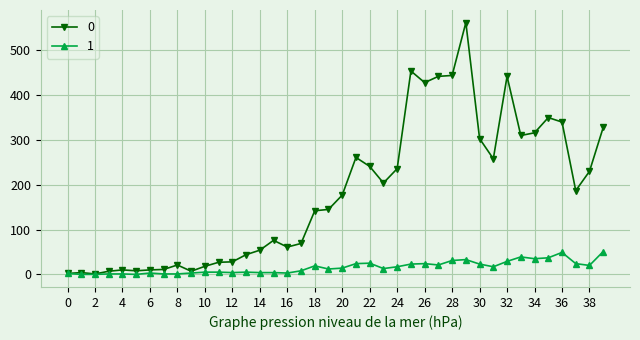

What is the average value of the 1 series?

16